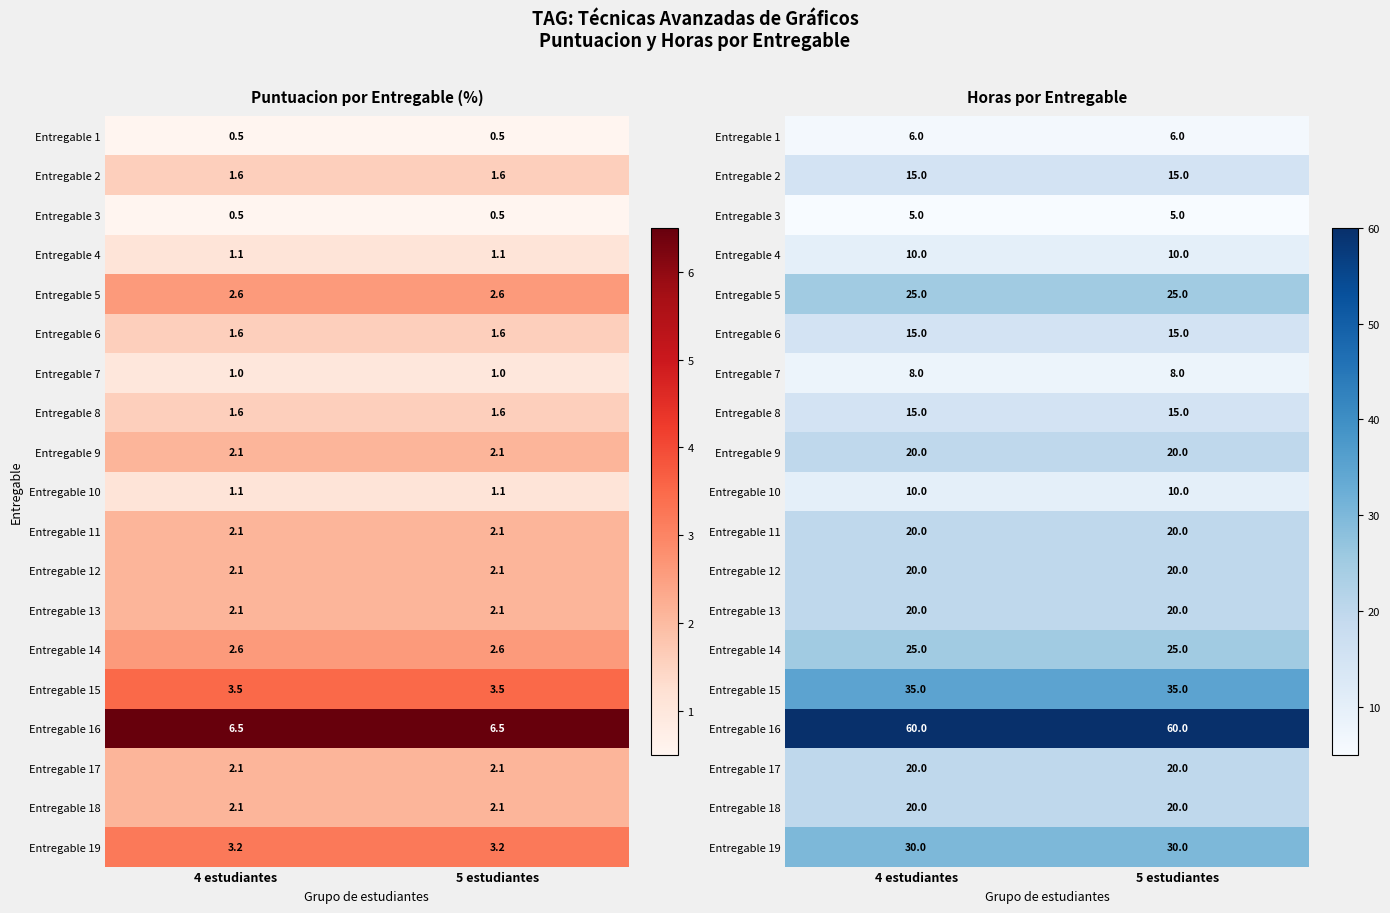

Which label corresponds to the largest value in the chart?

4 estudiantes